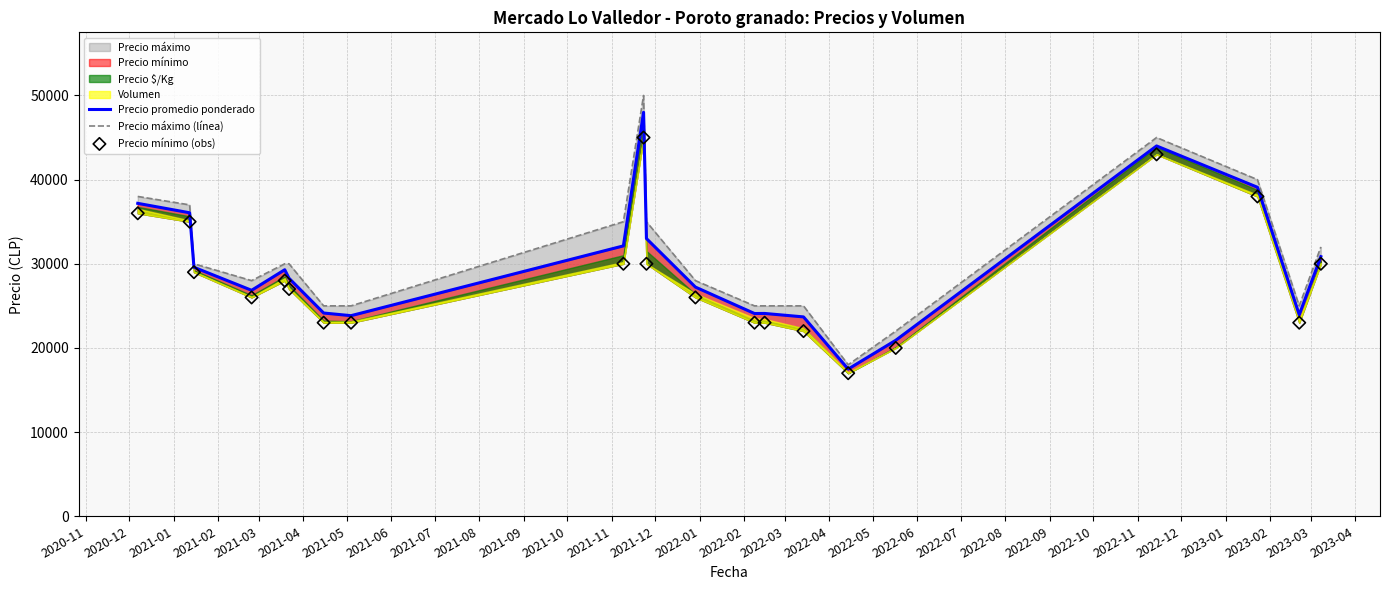

Which series contains the lowest Y value?

Precio mínimo (obs)